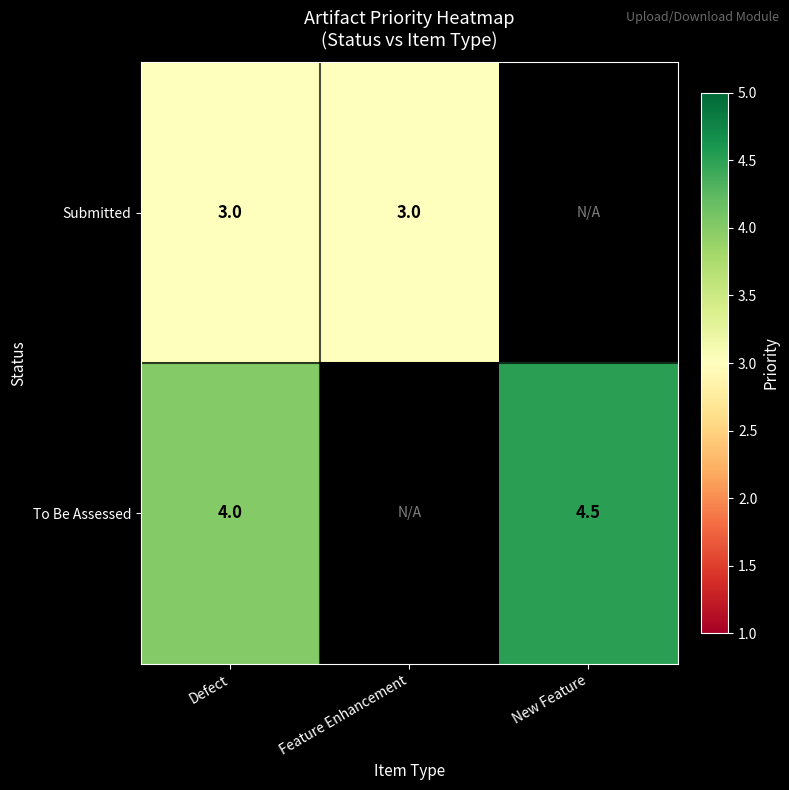

What is the difference between the highest and lowest values at Defect?

1.0